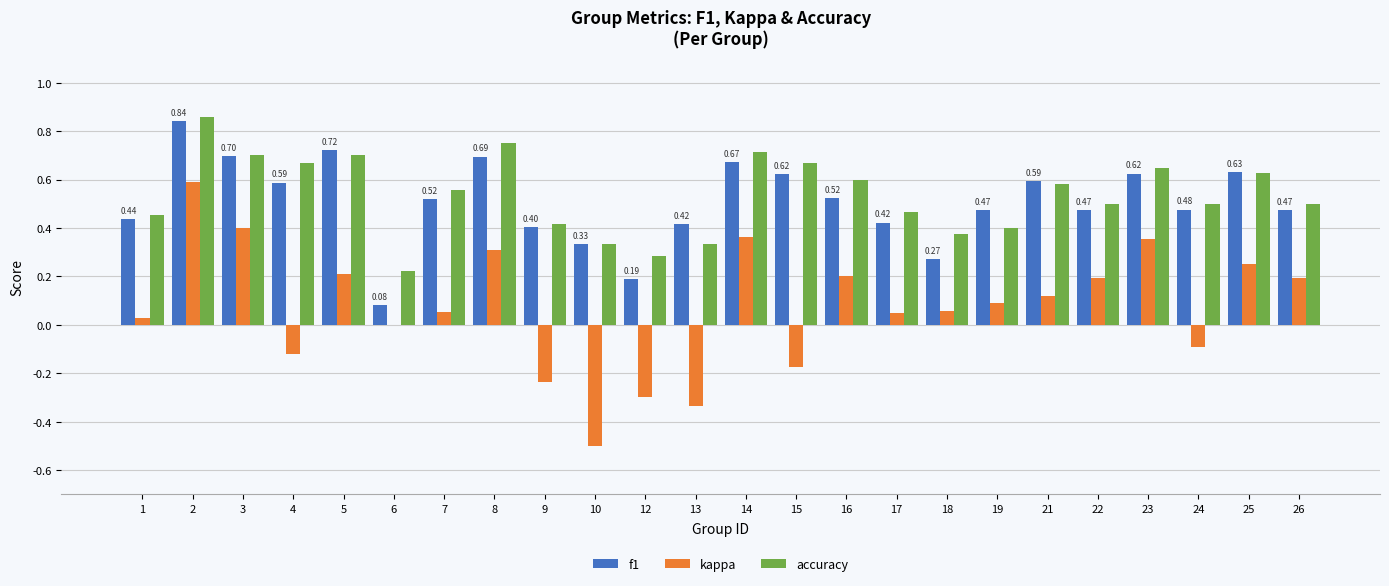

What is the sum of all kappa values?

1.7